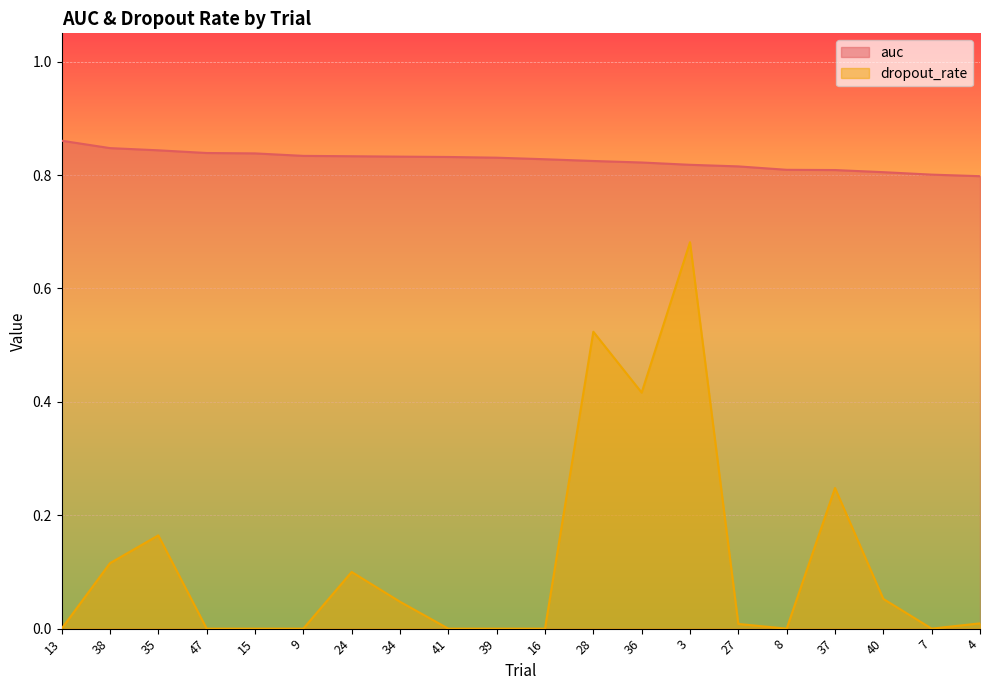

What position from the right is 8?

5